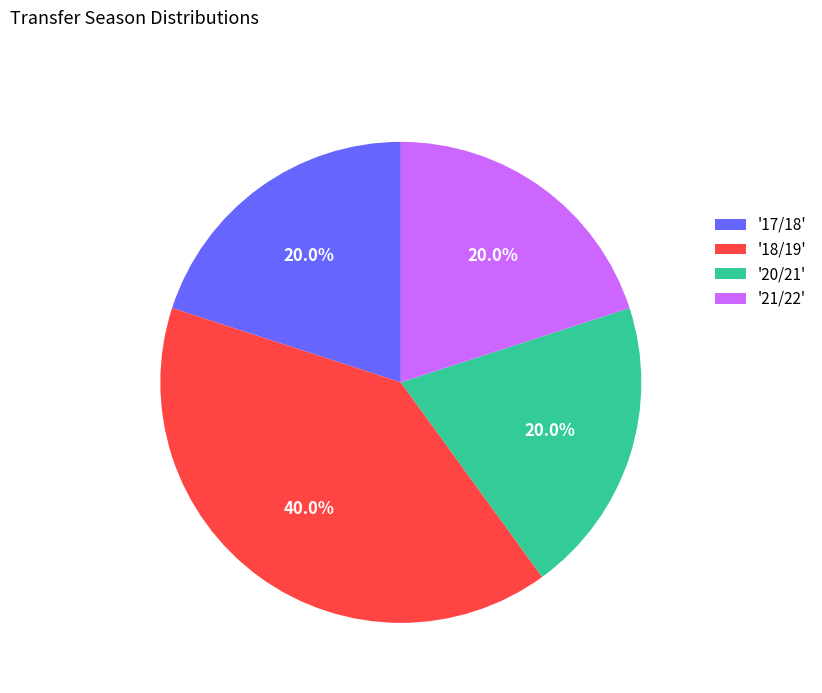

To the nearest percent, what is the difference between the largest and smallest slice percentages?

20%